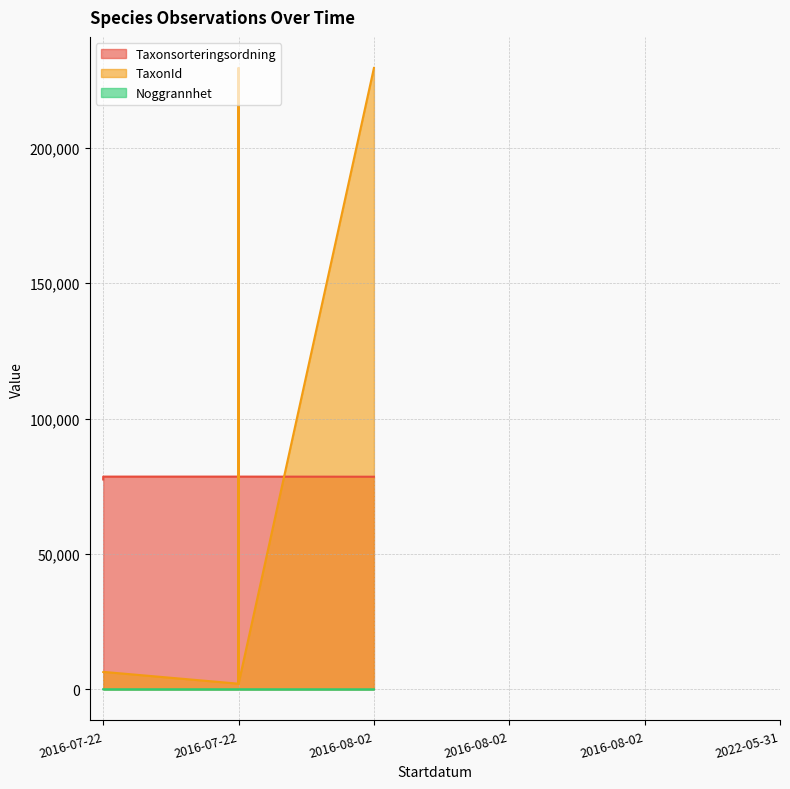

What is the difference between the second highest and minimum values in the Taxonsorteringsordning series?

1064